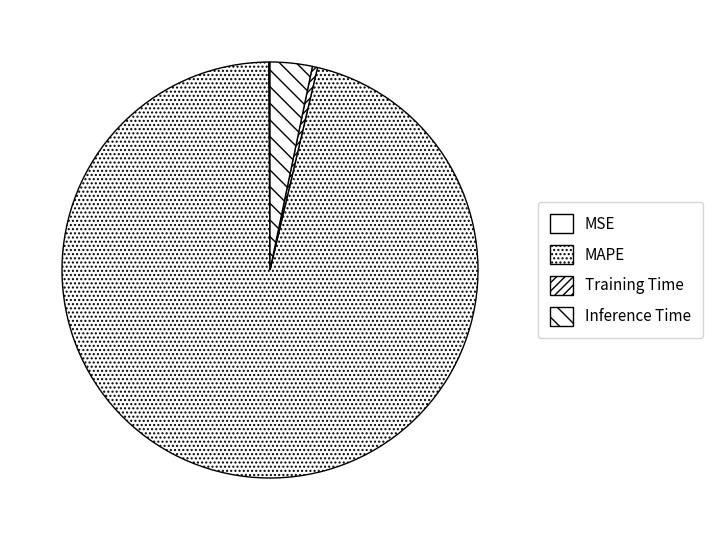

True or false: Inference Time accounts for 3% of the total.

True